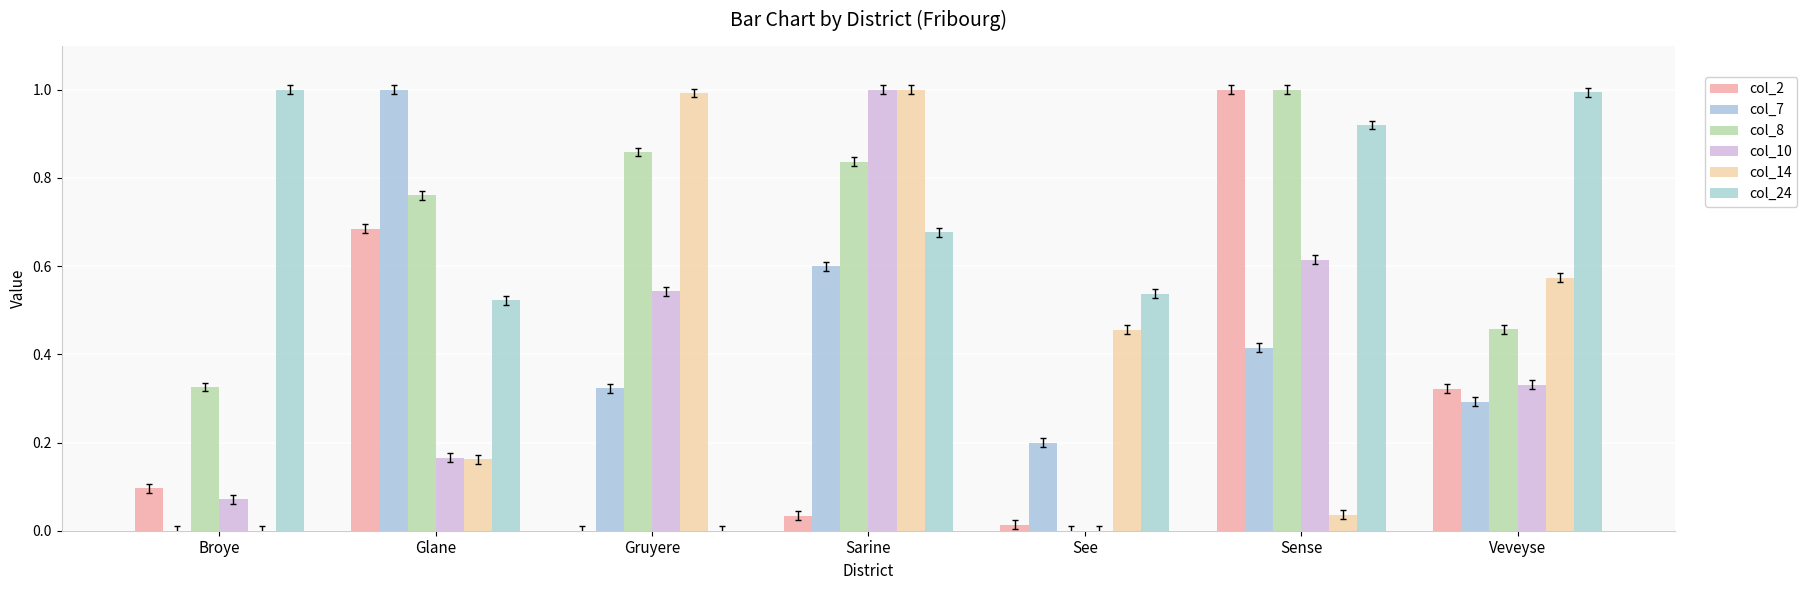

What is the difference between the maximum and minimum values in the col_24 series?

1.0